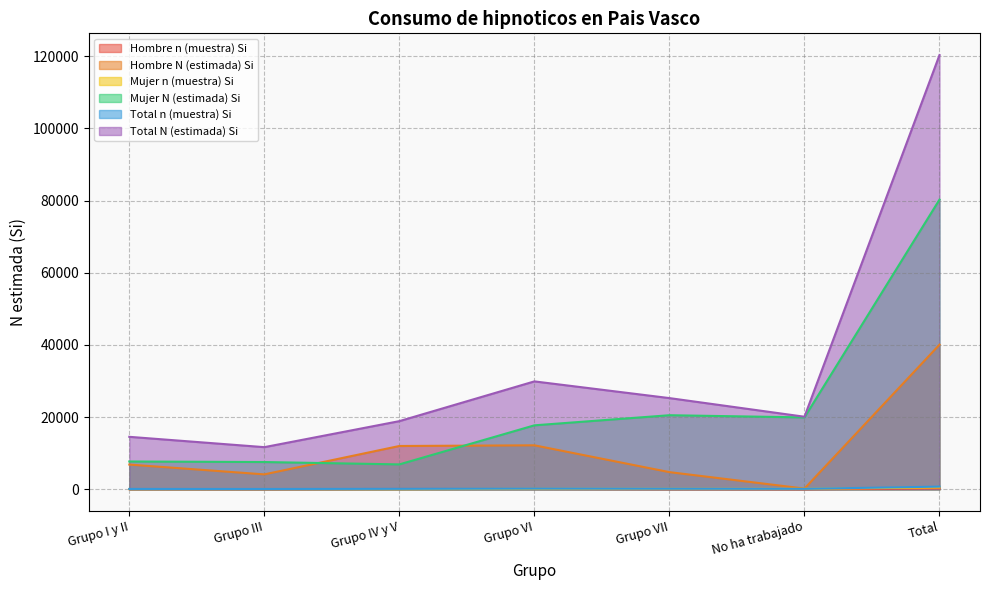

Reading left to right, transcribe all the data shown in this chart.

Hombre n (muestra) Si: Grupo I y II=39	Grupo III=25	Grupo IV y V=71	Grupo VI=74	Grupo VII=26	No ha trabajado=1	Total=236
Hombre N (estimada) Si: Grupo I y II=6839	Grupo III=4123	Grupo IV y V=11987	Grupo VI=12177	Grupo VII=4745	No ha trabajado=188	Total=40059
Mujer n (muestra) Si: Grupo I y II=48	Grupo III=52	Grupo IV y V=42	Grupo VI=113	Grupo VII=121	No ha trabajado=118	Total=494
Mujer N (estimada) Si: Grupo I y II=7692	Grupo III=7544	Grupo IV y V=6888	Grupo VI=17714	Grupo VII=20515	No ha trabajado=19909	Total=80261
Total n (muestra) Si: Grupo I y II=87	Grupo III=77	Grupo IV y V=113	Grupo VI=187	Grupo VII=147	No ha trabajado=119	Total=730
Total N (estimada) Si: Grupo I y II=14531	Grupo III=11667	Grupo IV y V=18875	Grupo VI=29891	Grupo VII=25260	No ha trabajado=20096	Total=120320